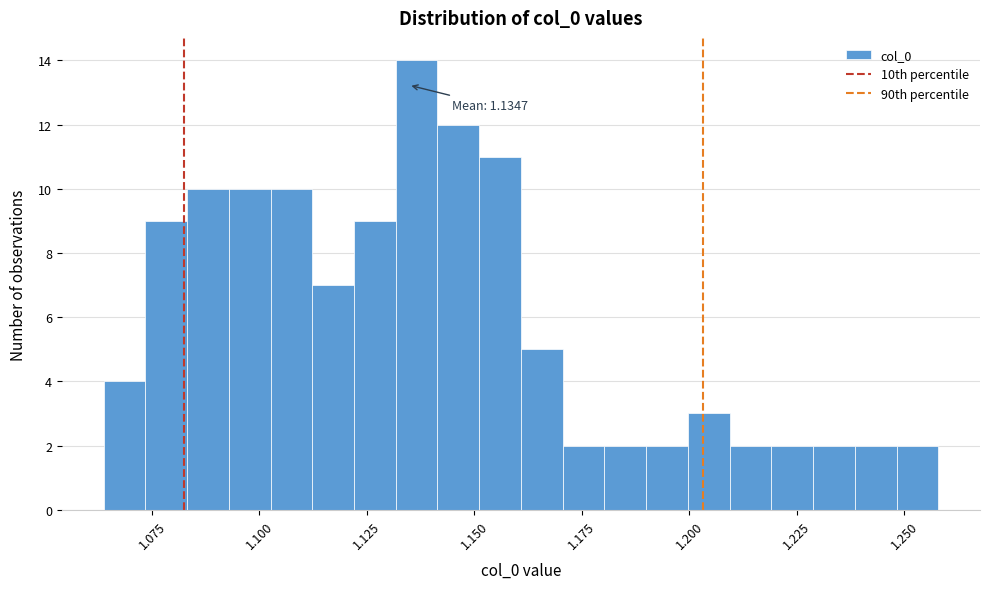

Around what value on the x-axis is the tallest bar? Give the approximate position of its centre, as read against the axis.

1.135